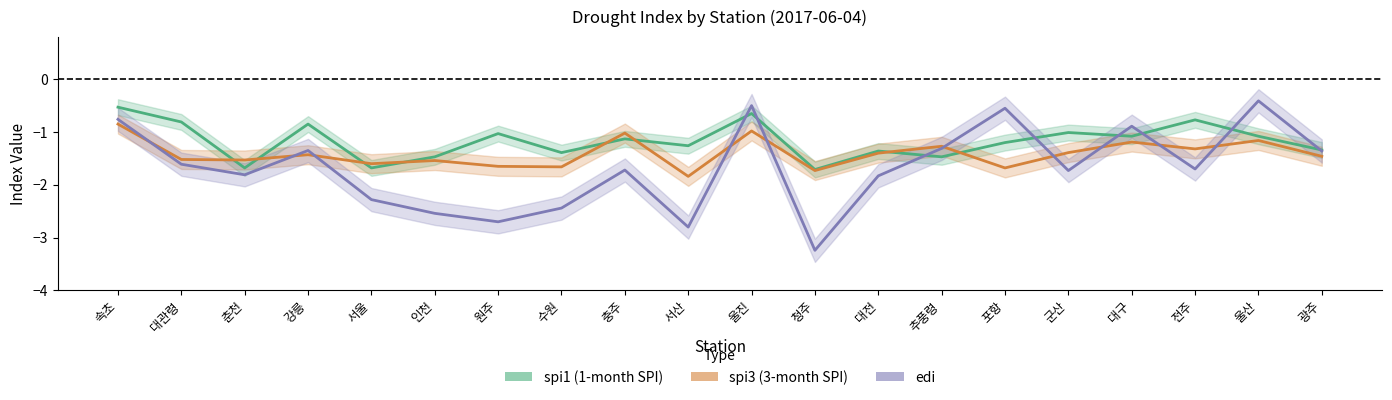

What is the difference between the edi values at 강릉 and 원주?

1.4